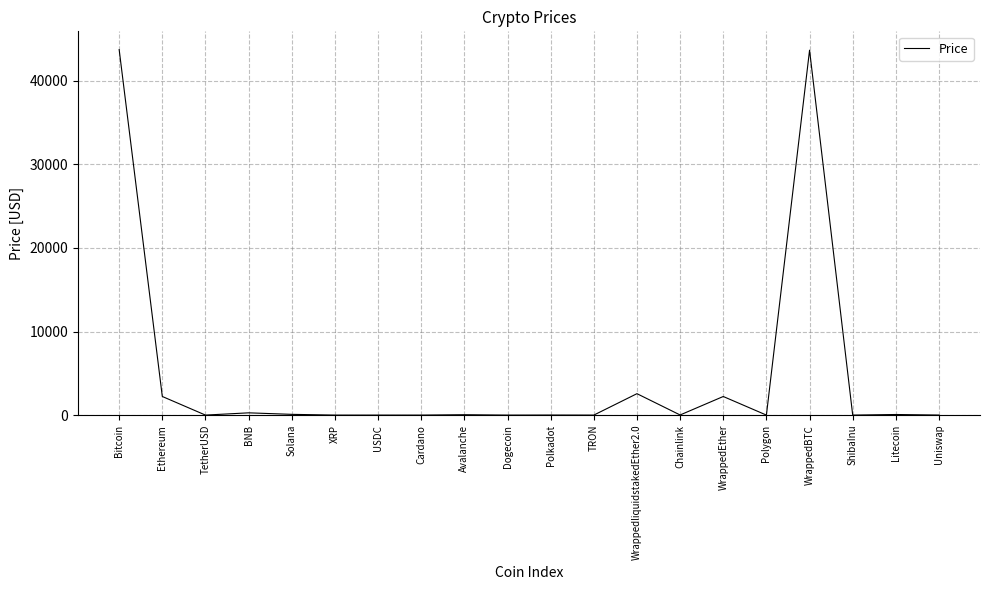

How many lines are shown in the chart?

1